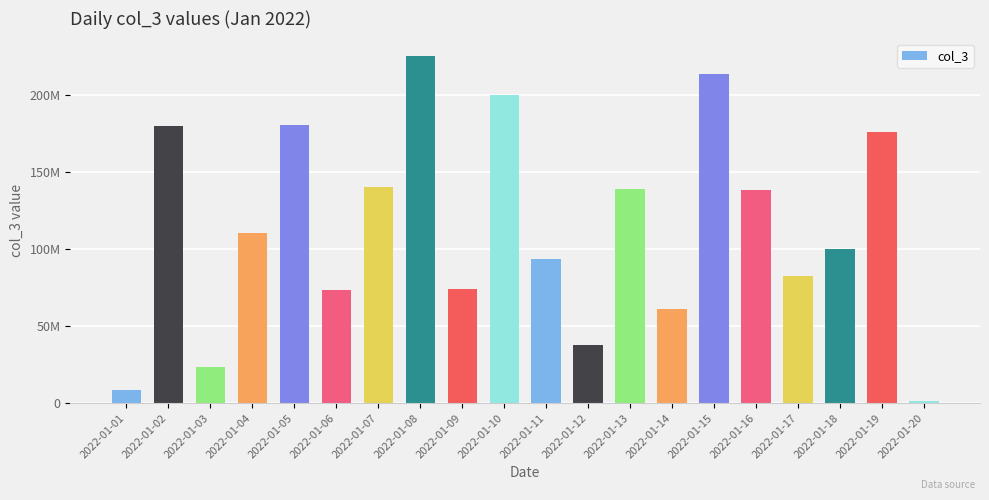

Are the bars horizontal?

No